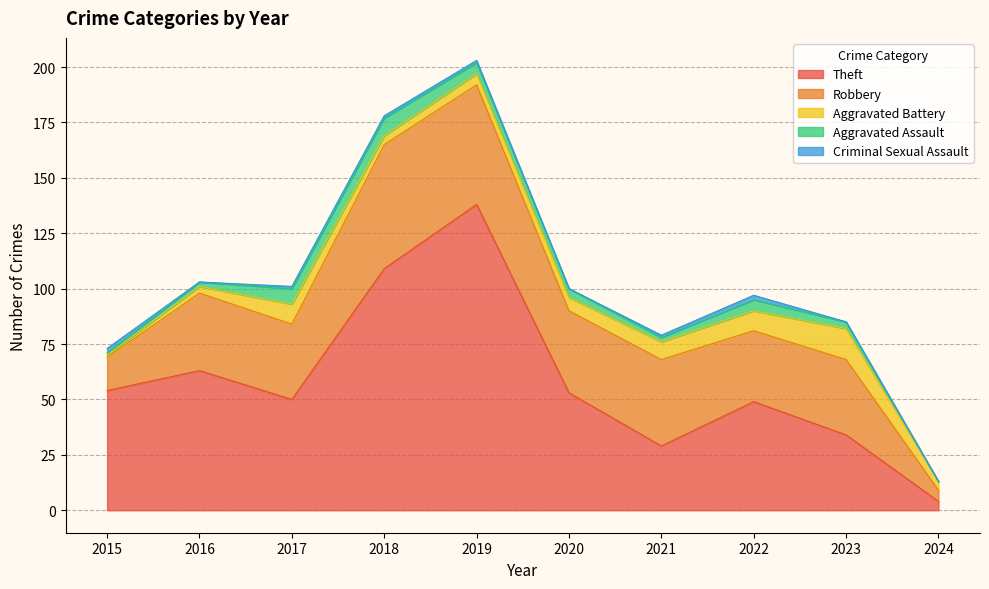

How many data points in Robbery are above 35?

4